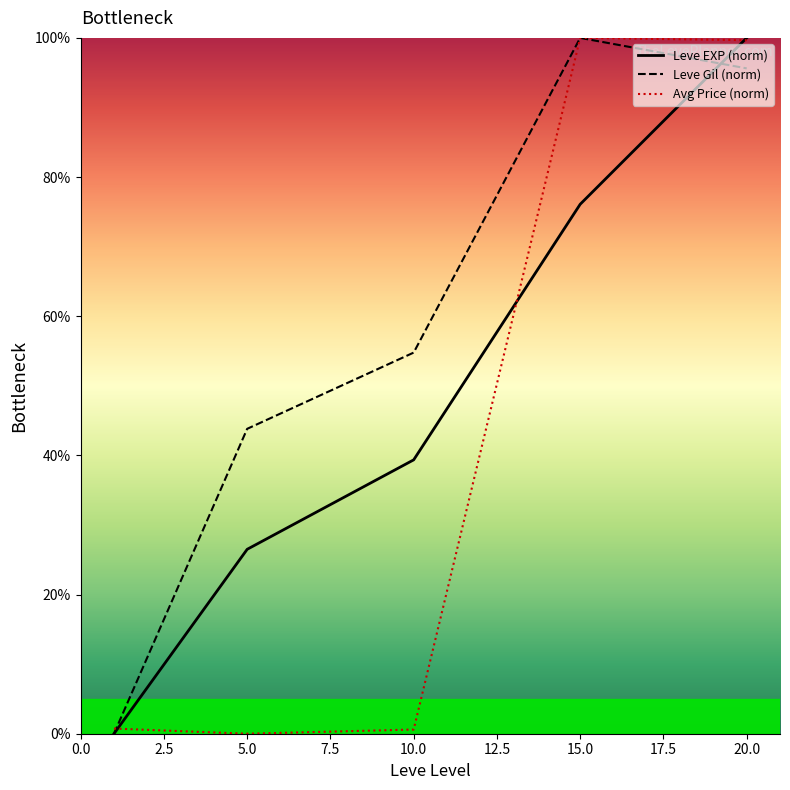

The value of Leve EXP (norm) at 7.5 is 16.9. True or false?

False